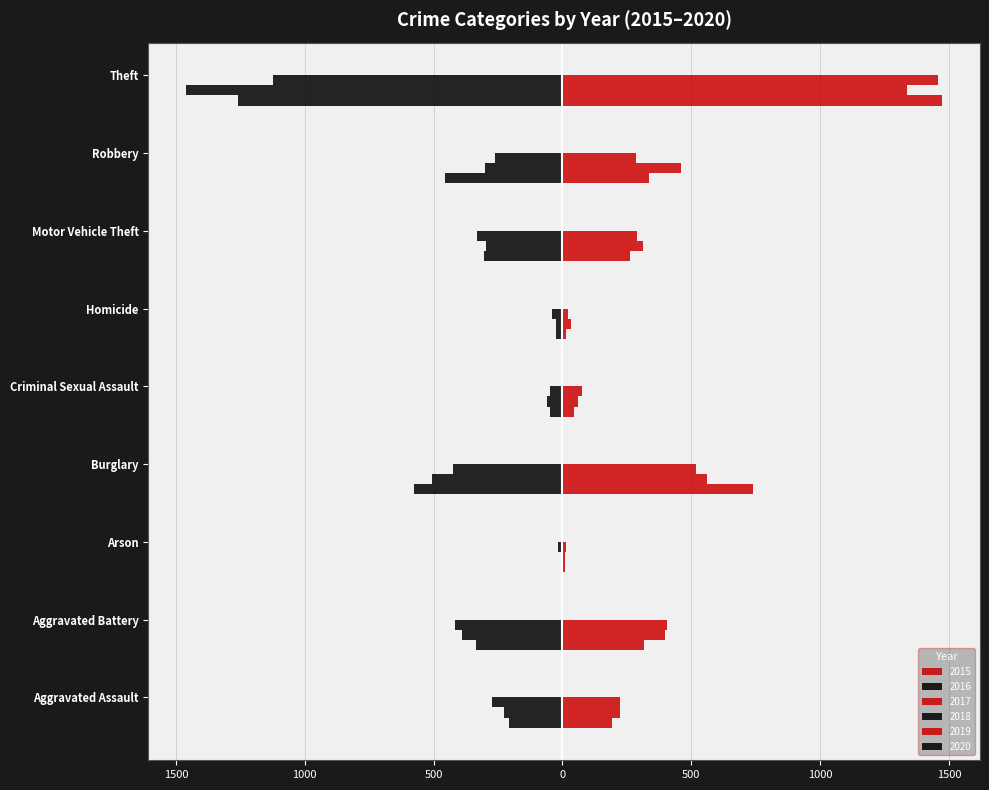

Rank the series by their maximum value, from highest to lowest.

2015, 2019, 2017, 2016, 2018, 2020